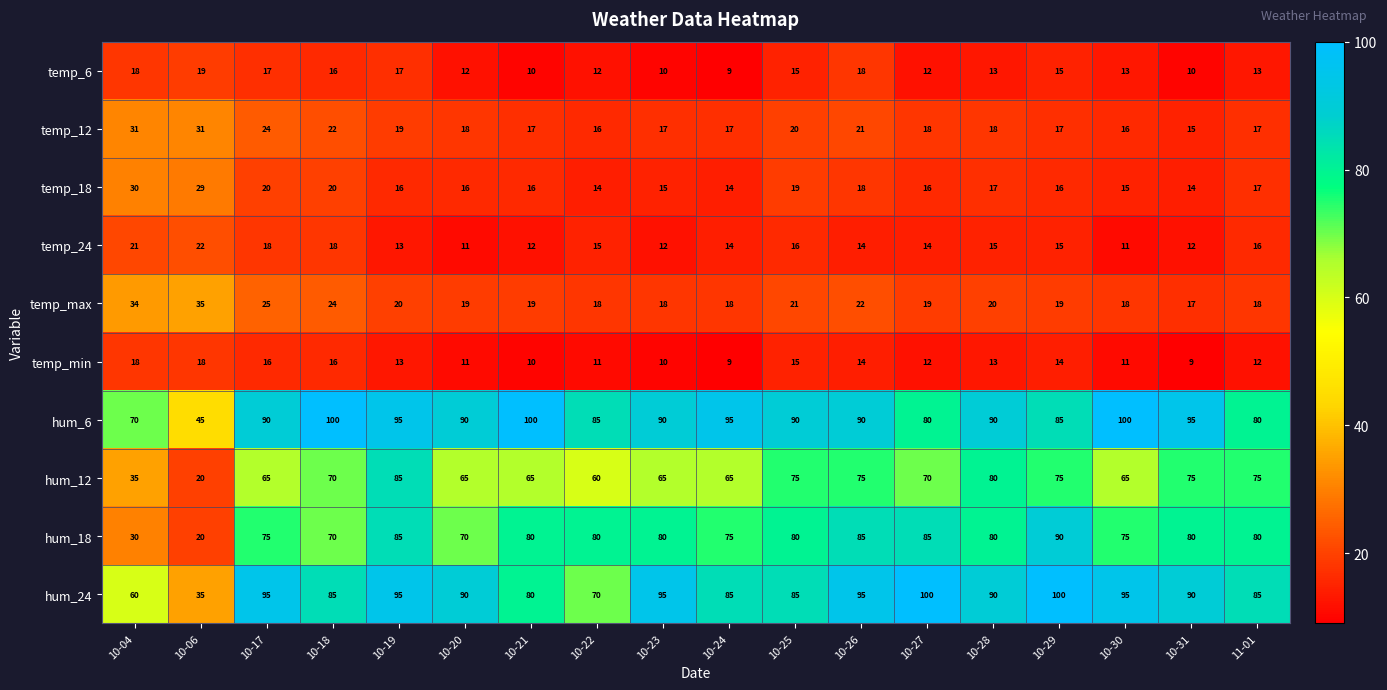

What is the total value across all series at 10-19?

458